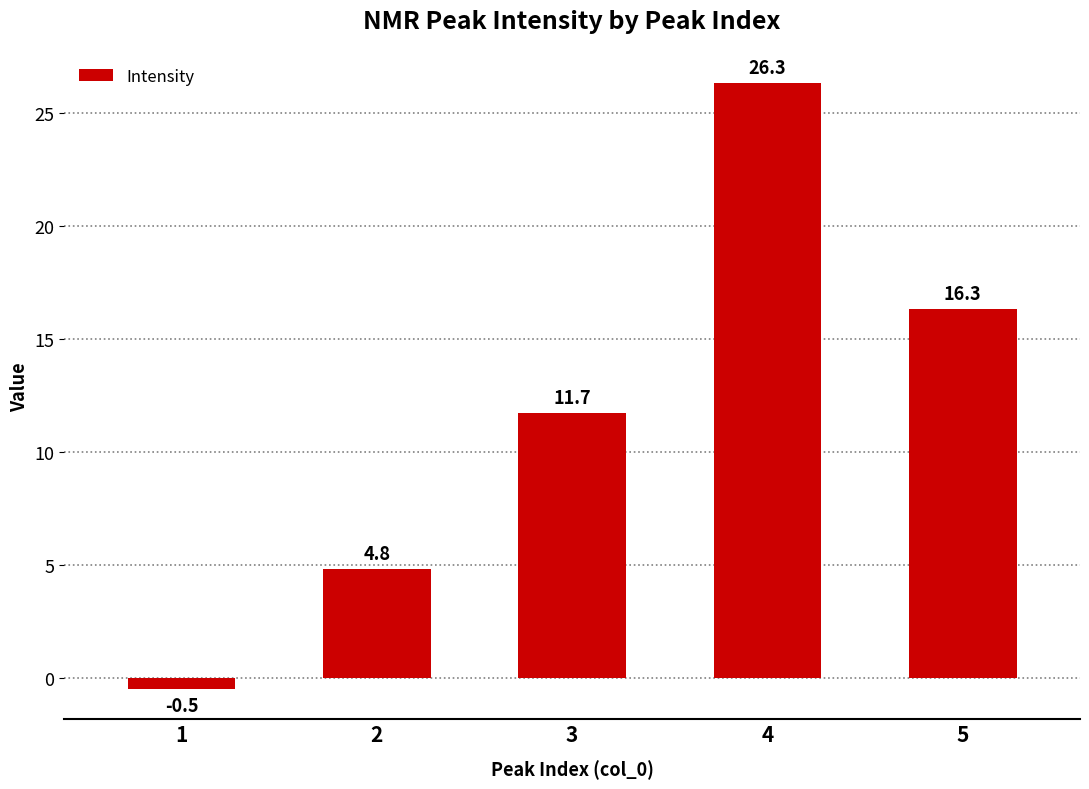

What is the average value?

11.7